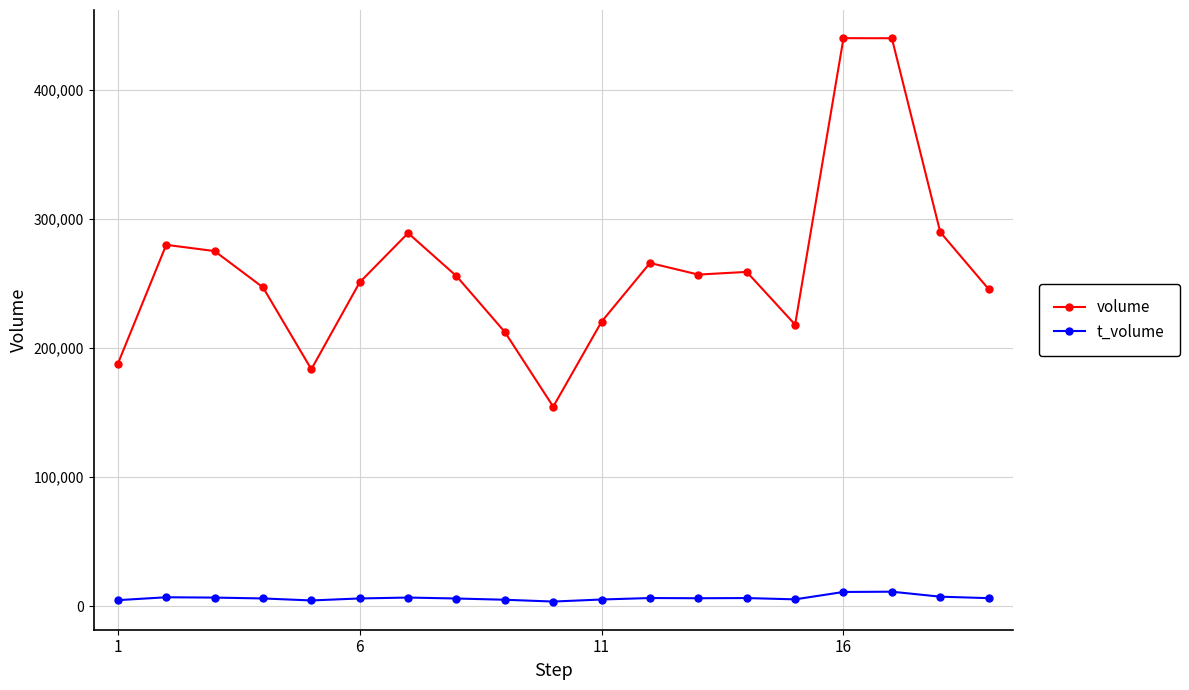

Rank the series by their average value, from lowest to highest.

t_volume, volume